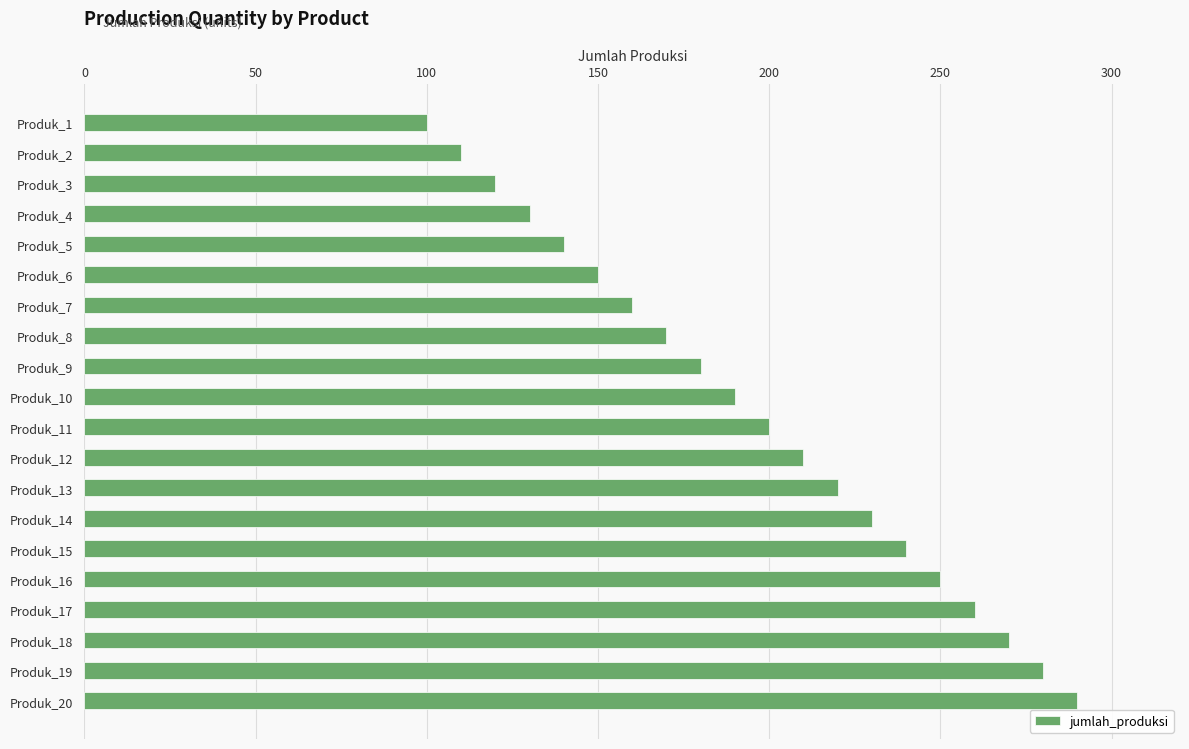

Is it true that the value at Produk_3 is 70?

False